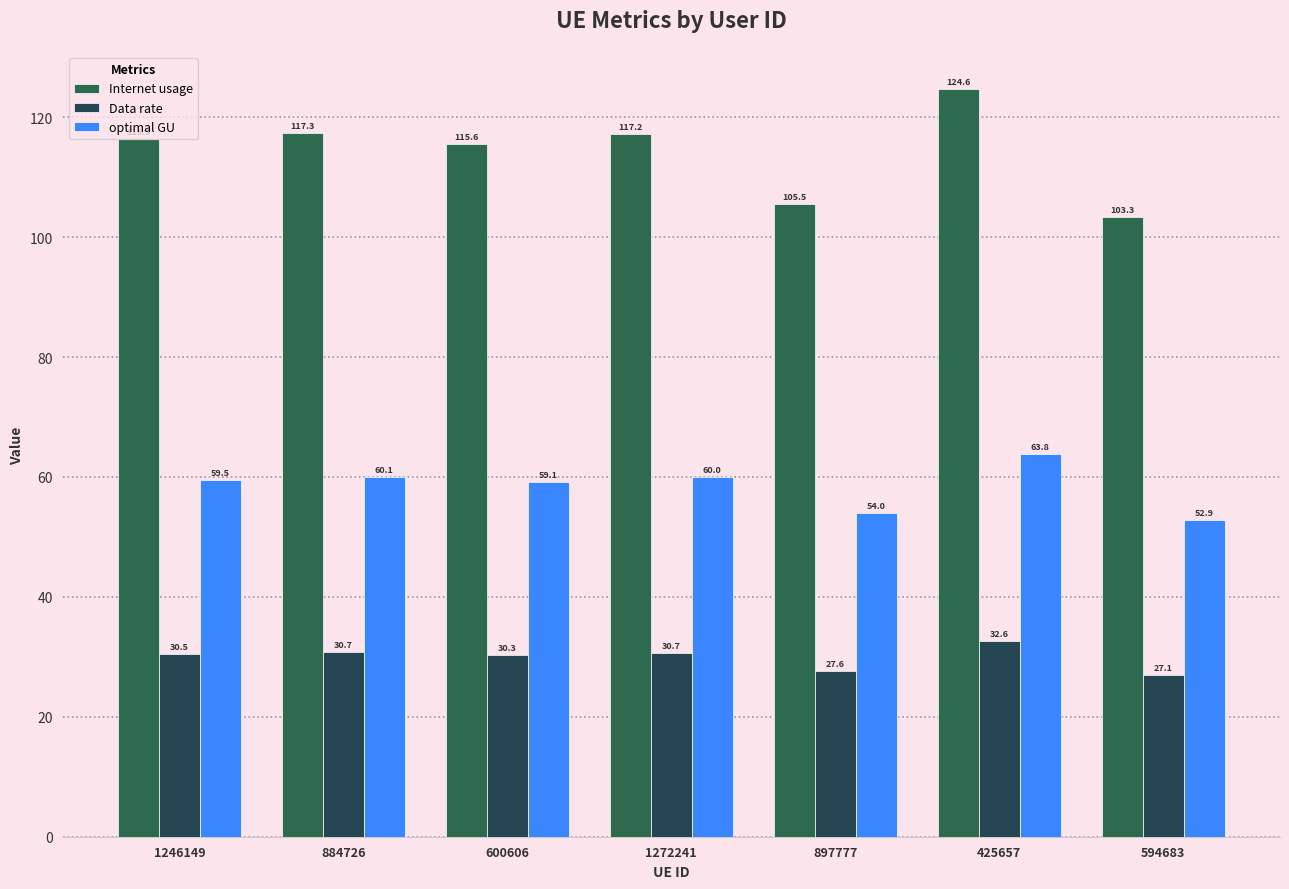

List the series in order of their peak value, highest first.

Internet usage, optimal GU, Data rate